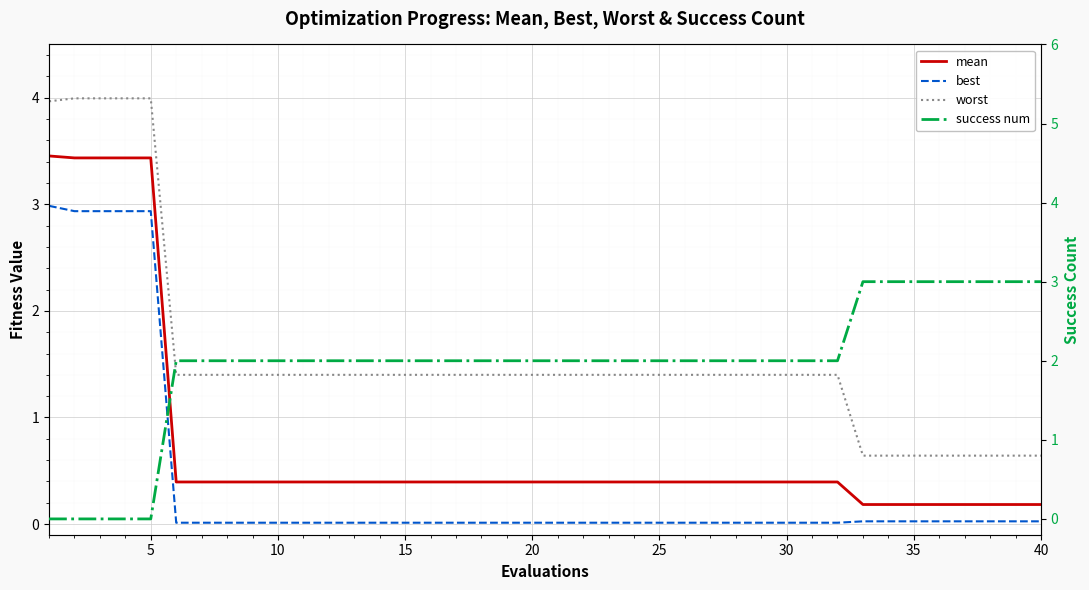

Is this an area chart (filled region under the line)?

No